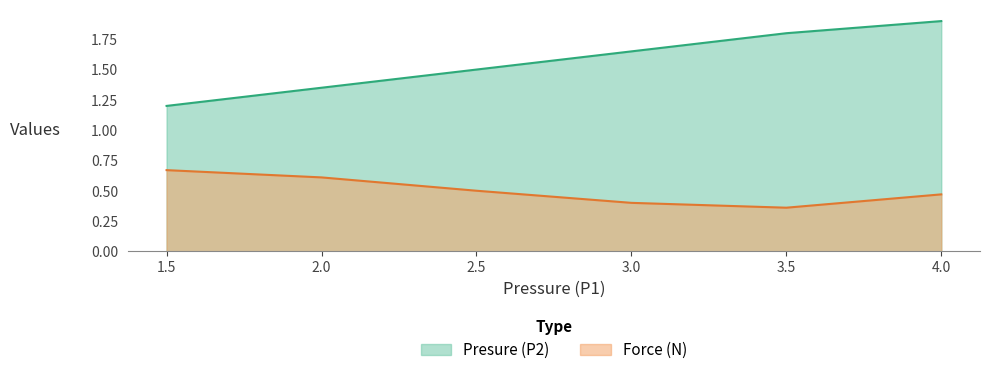

How many lines are shown in the chart?

2